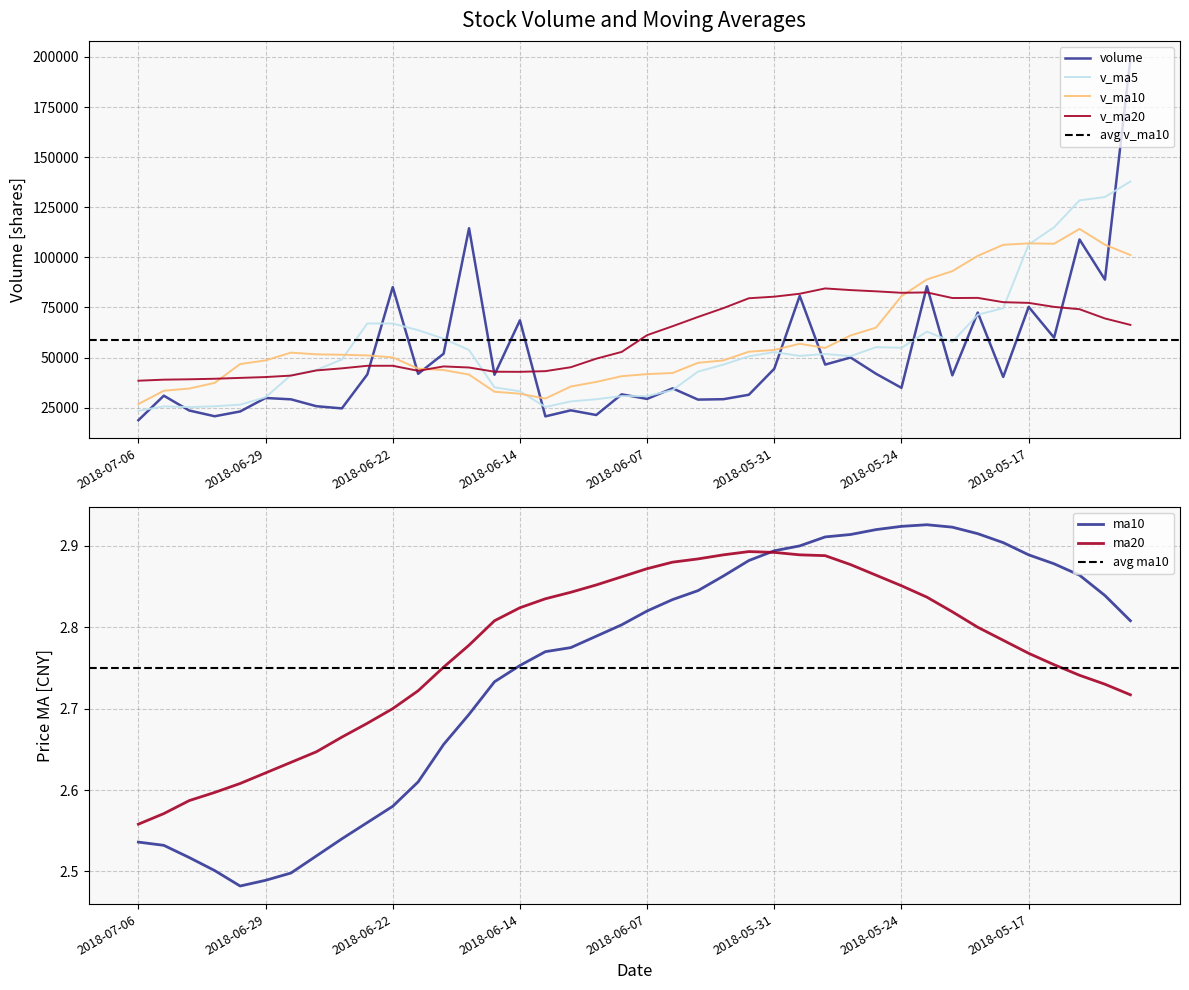

How many data points in v_ma10 are less than 51091?

20